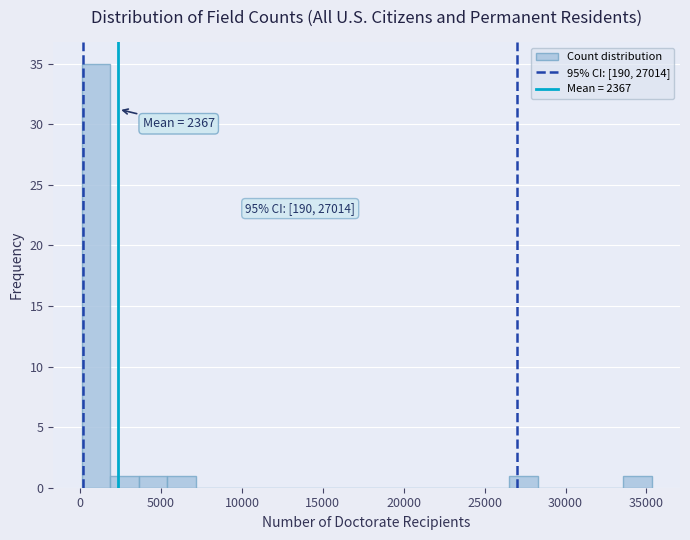

Read against the x-axis, roughly where is the centre of the tallest bar?

1000